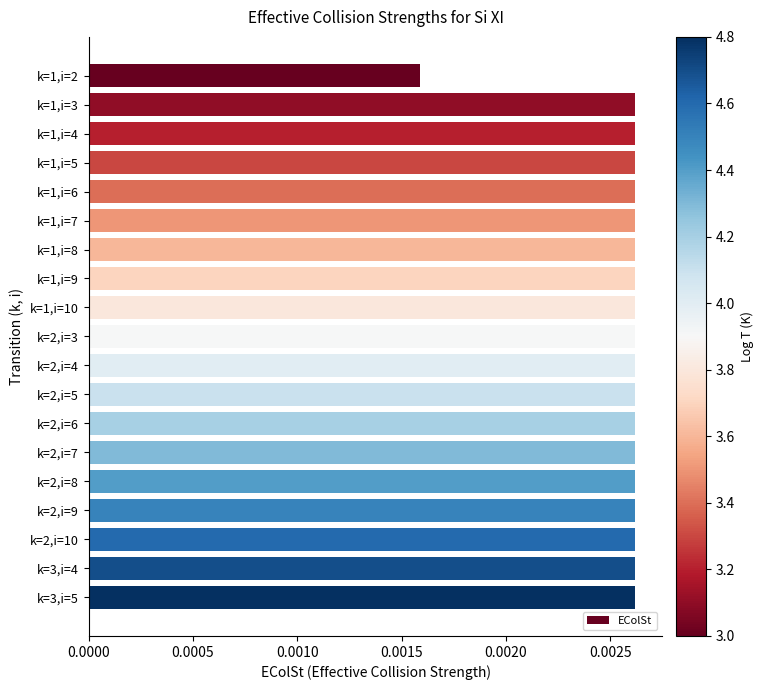

How many values are between 0 and 1?

19